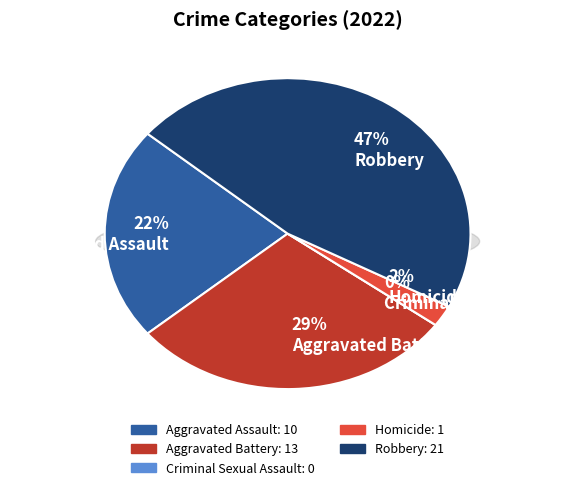

What is the total percentage of Aggravated Battery and Criminal Sexual Assault?

28.9%